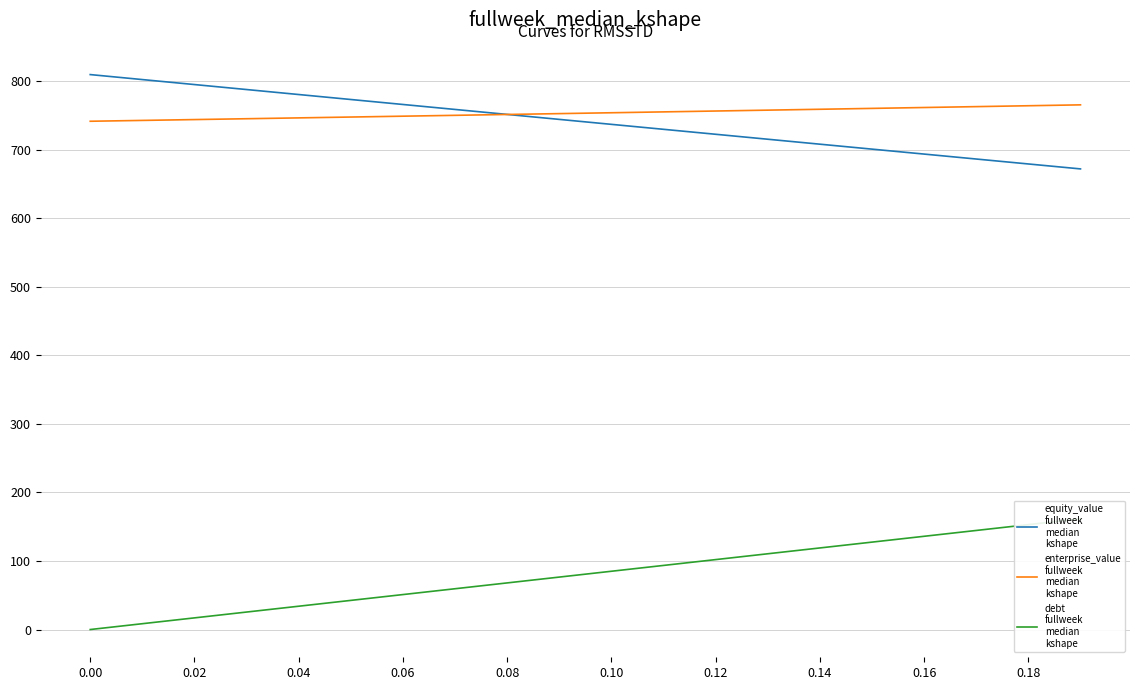

What is the average value of the debt
fullweek
median
kshape series?

80.8